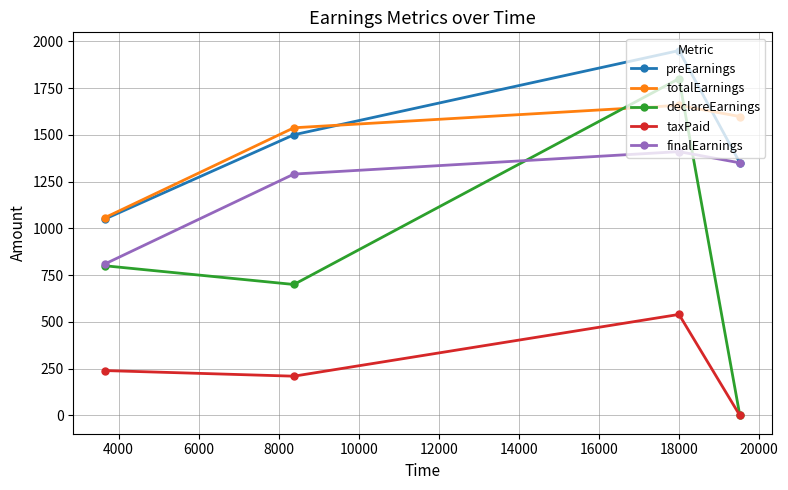

Which series has the largest range (max minus min)?

declareEarnings